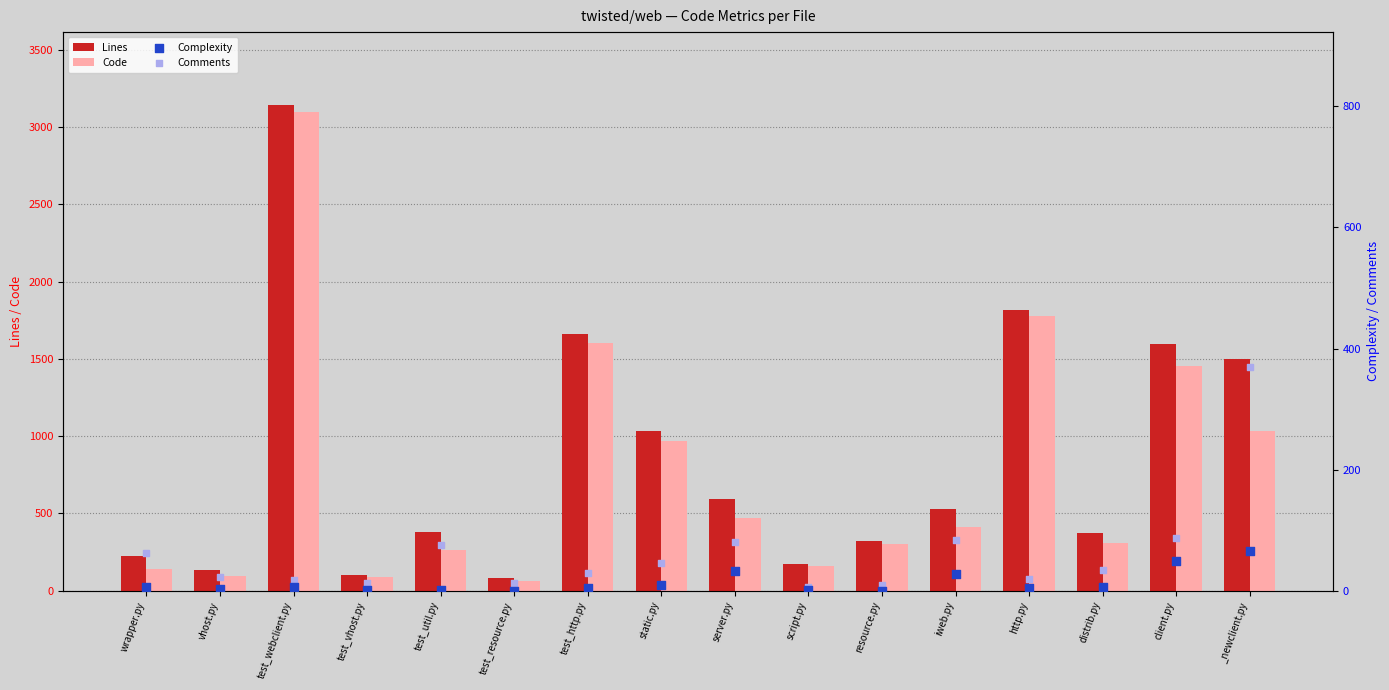

Is the value of Lines at iweb.py greater than the value of Comments at test_webclient.py?

Yes